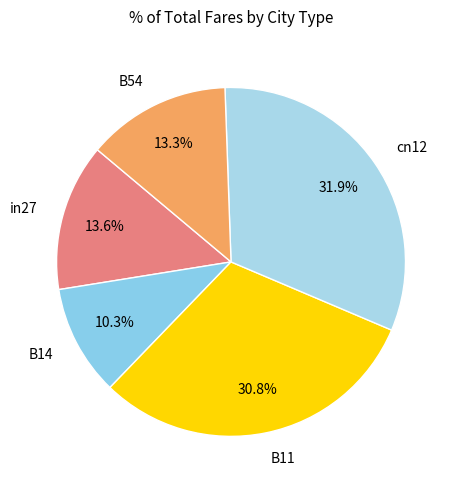

Is it true that B11 is 22% of the pie?

False